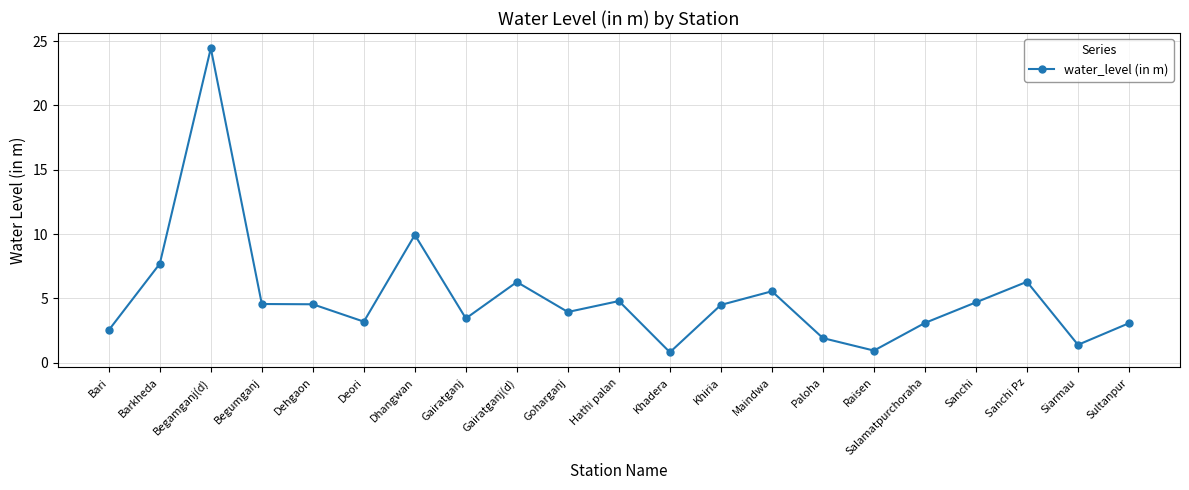

How many distinct data groups are displayed?

1